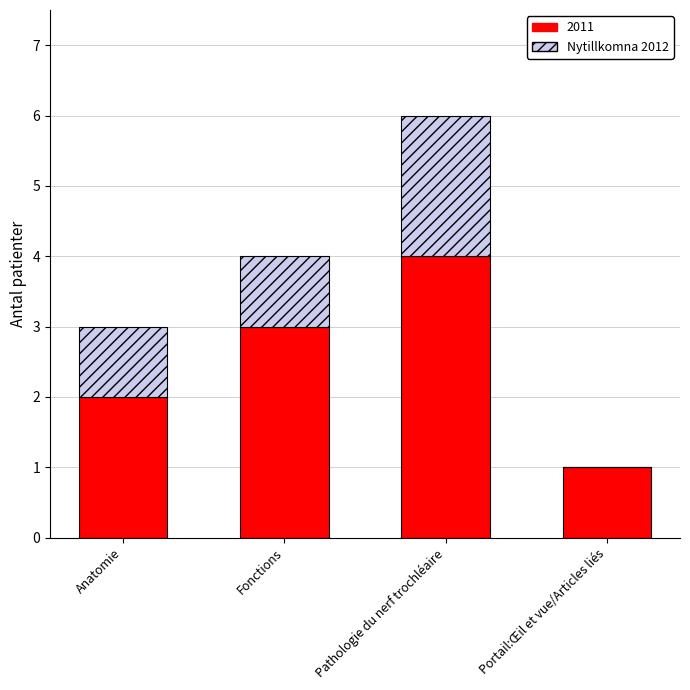

At which category is the sum across all series the highest?

Pathologie du nerf trochléaire